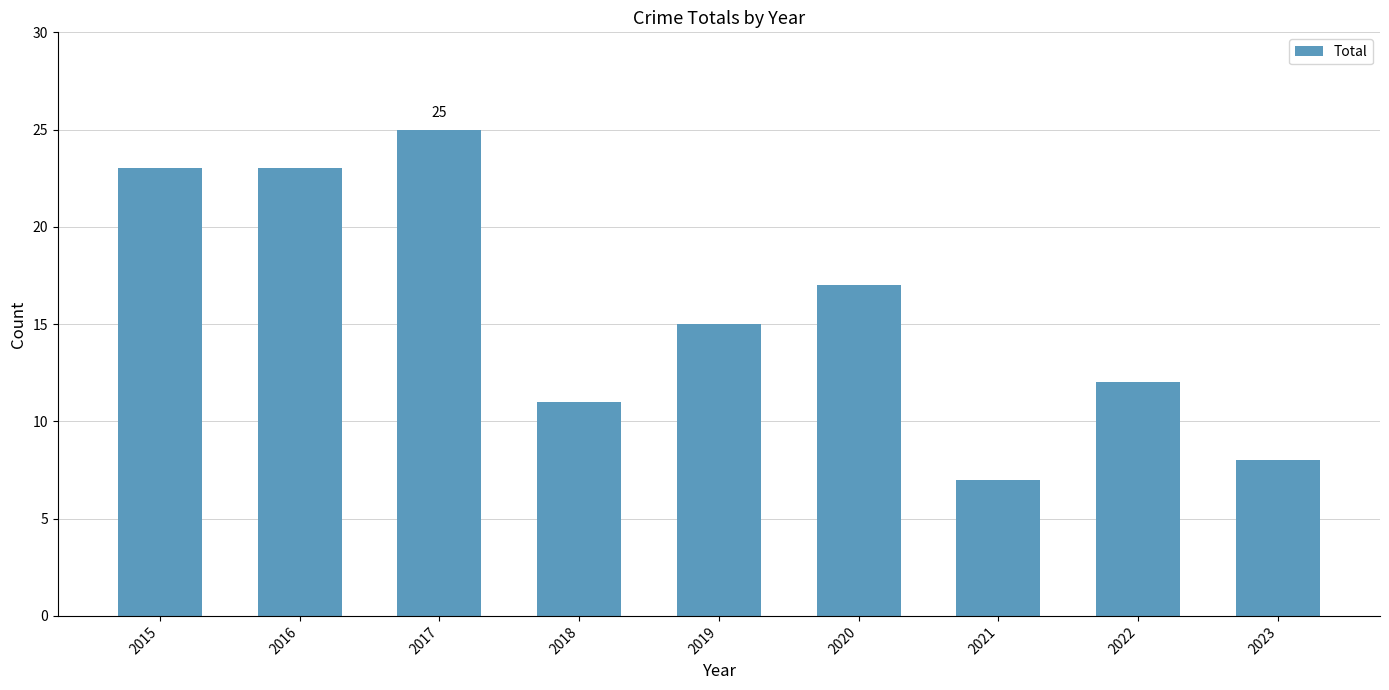

The value at 2015 is 31. True or false?

False